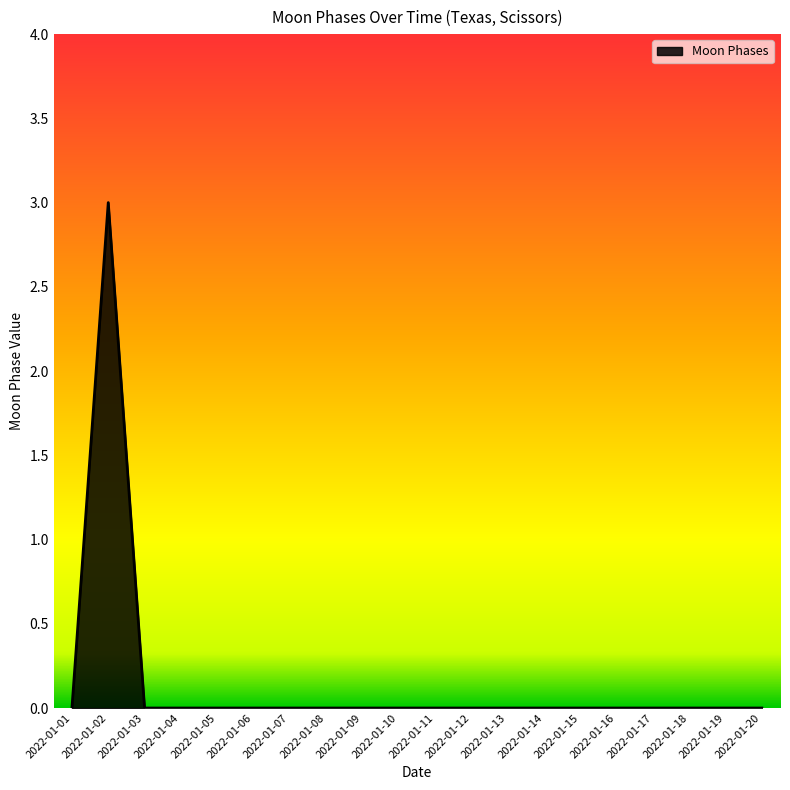

What is the greatest value displayed?

3